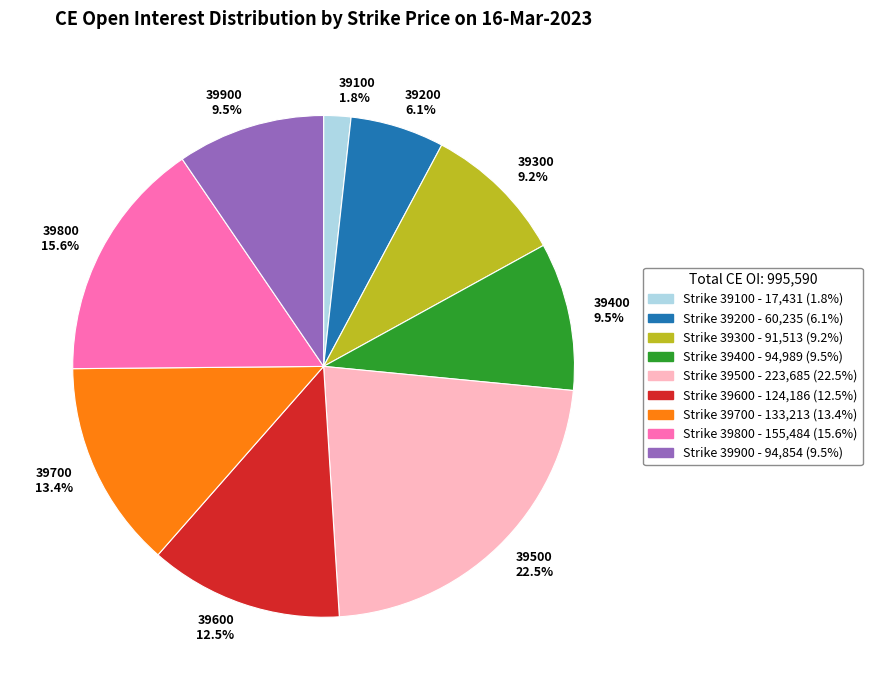

Between 39100 and 39500, which is larger?

39500